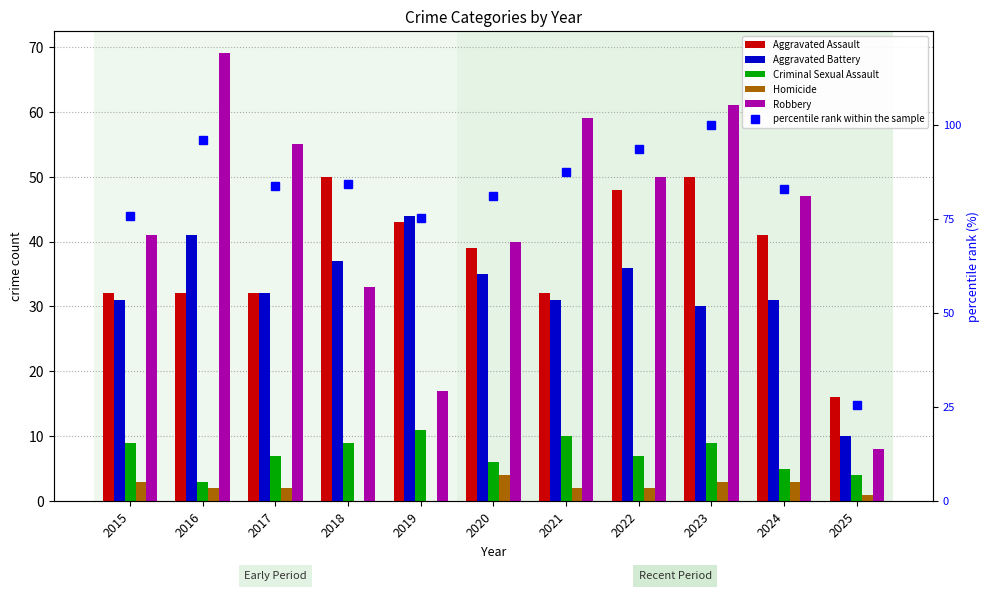

What is the highest value of the Criminal Sexual Assault series?

11.0